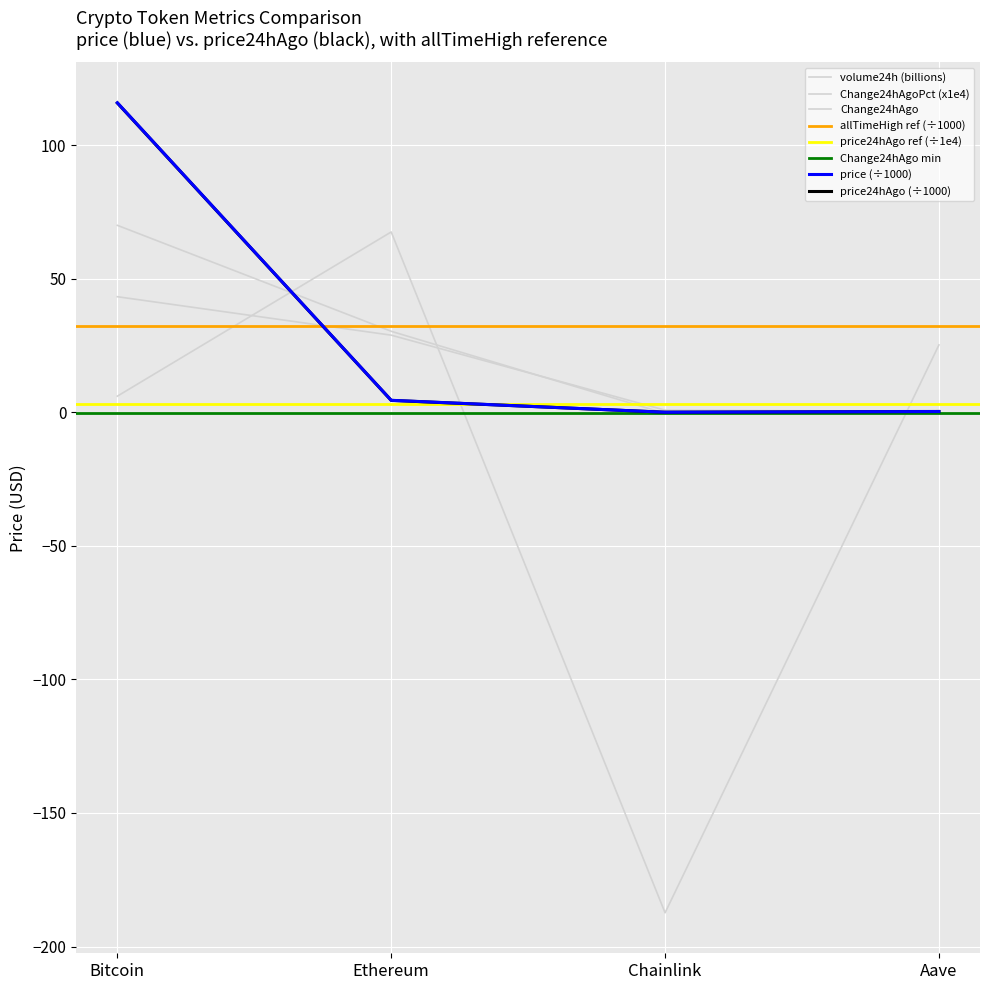

List the series in order of their peak value, highest first.

price, price24hAgo, Change24hAgo, Change24hAgoPct, volume24h